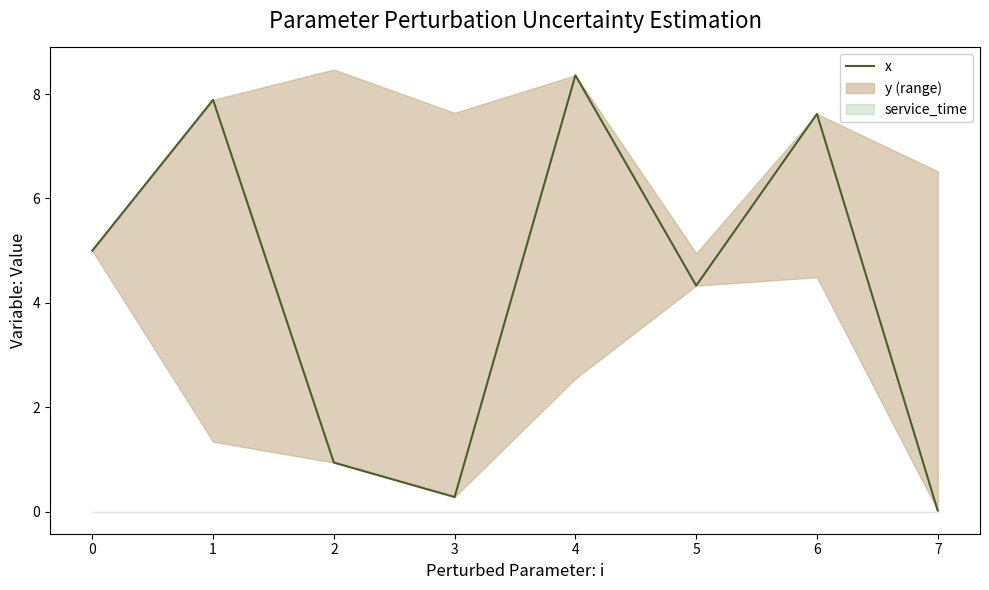

Where is the data nearest to the value 4?

5